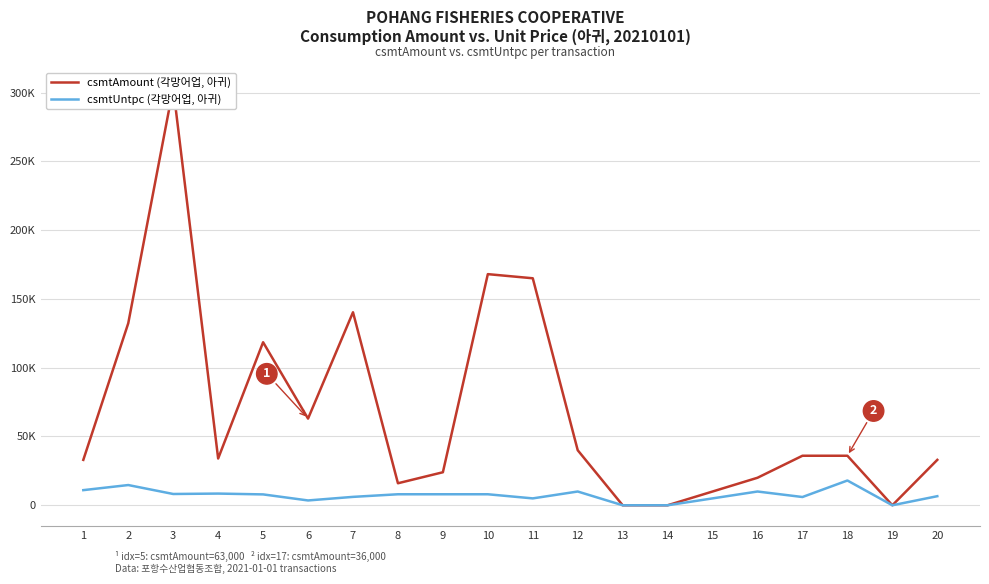

Does the chart have visible grid lines?

Yes